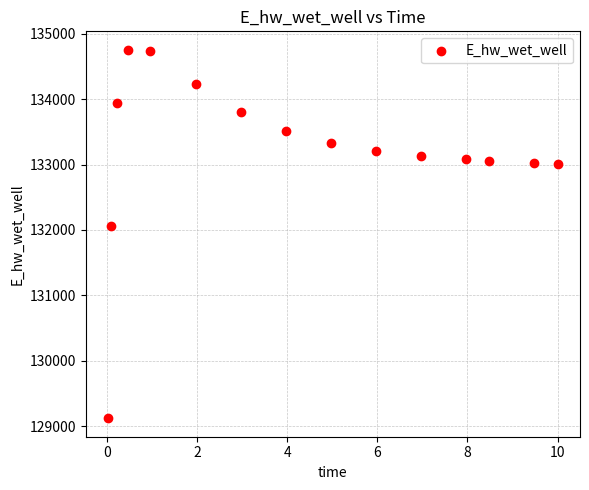

What is the range of Y values (max minus min)?

5639.0